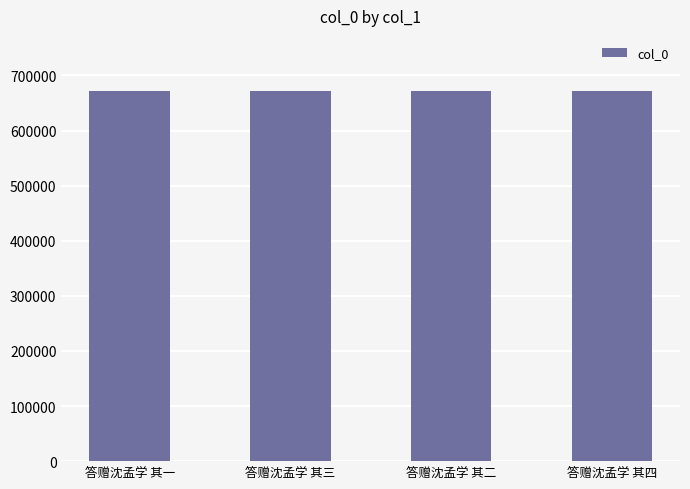

What is the minimum value shown in the chart?

671085